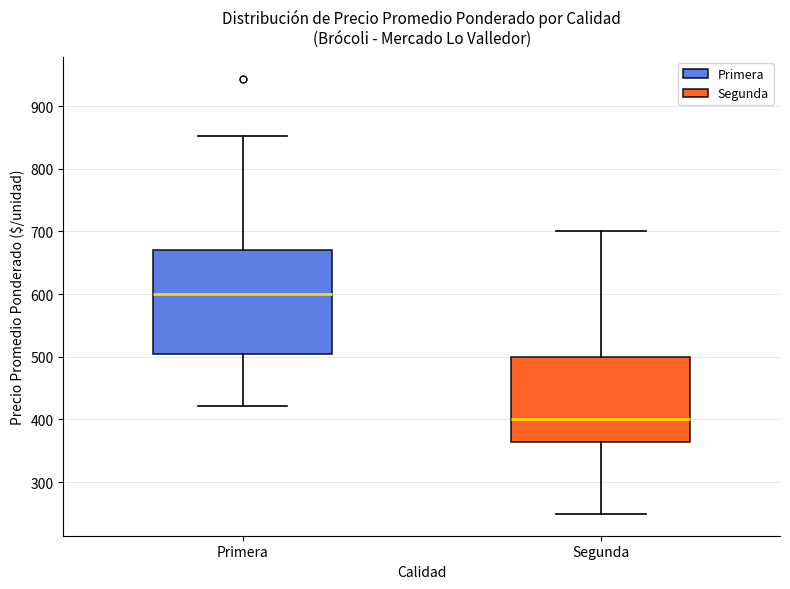

Reading left to right, read every box against the y-axis: the position of its median line, the range the box covers, and the ends of its whiskers. The values are not printed on the chart, so give them approximately, as read against the axis.

Primera: median 600, box 500 to 670, whiskers 420 to 850
Segunda: median 400, box 360 to 500, whiskers 250 to 700